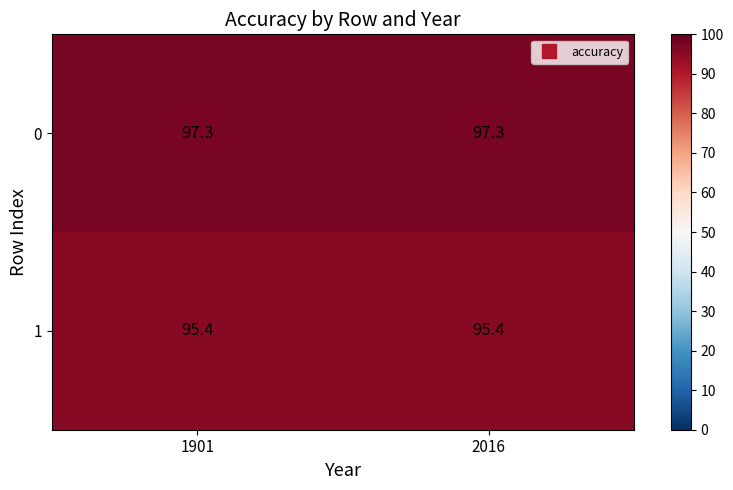

The 0 series shows 97.3 at 1901. True or false?

True